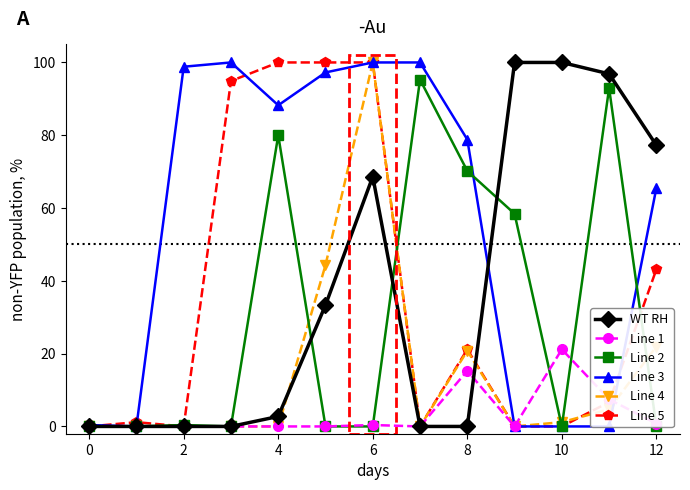

What are all the series names shown in the legend?

WT RH, Line 1, Line 2, Line 3, Line 4, Line 5